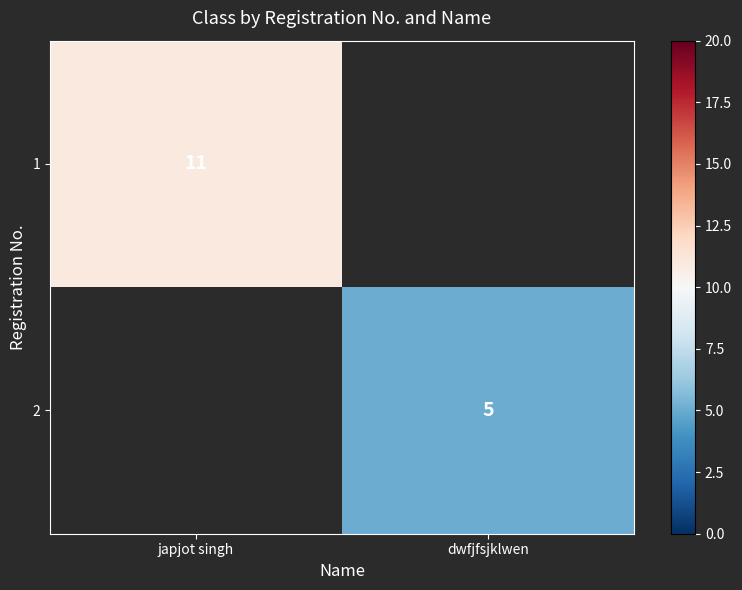

Is it true that 2 equals 8 at dwfjfsjklwen?

False